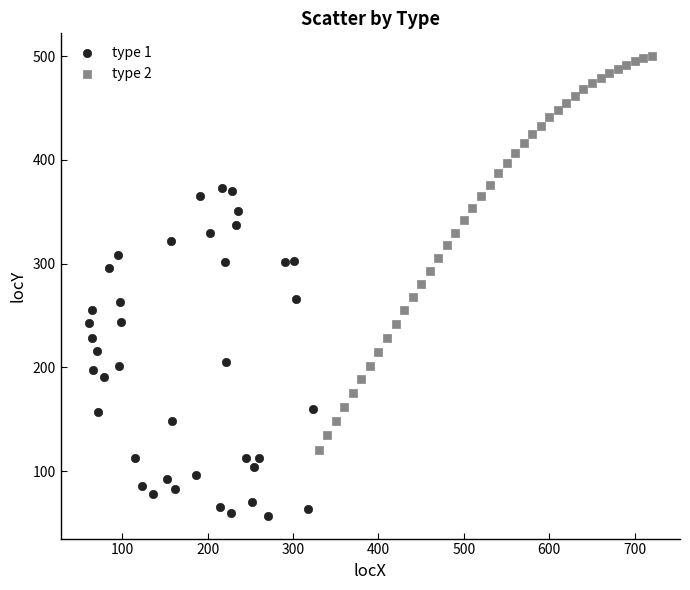

Which series has the widest spread of Y values?

type 2